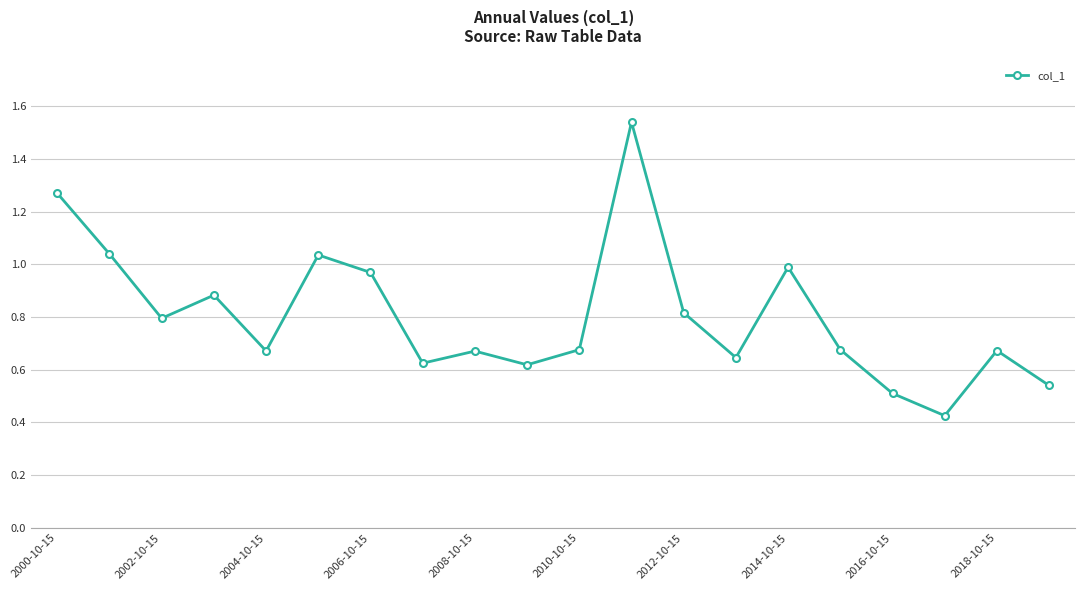

Is this an area chart (filled region under the line)?

No